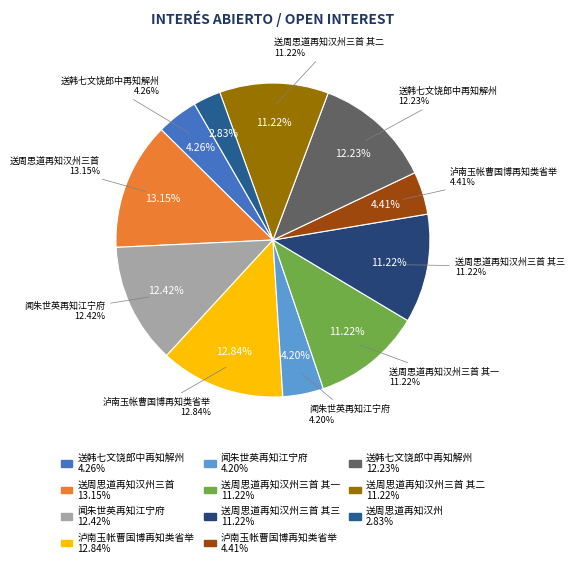

Is 送韩七文饶郎中再知解州 the majority of the pie?

No